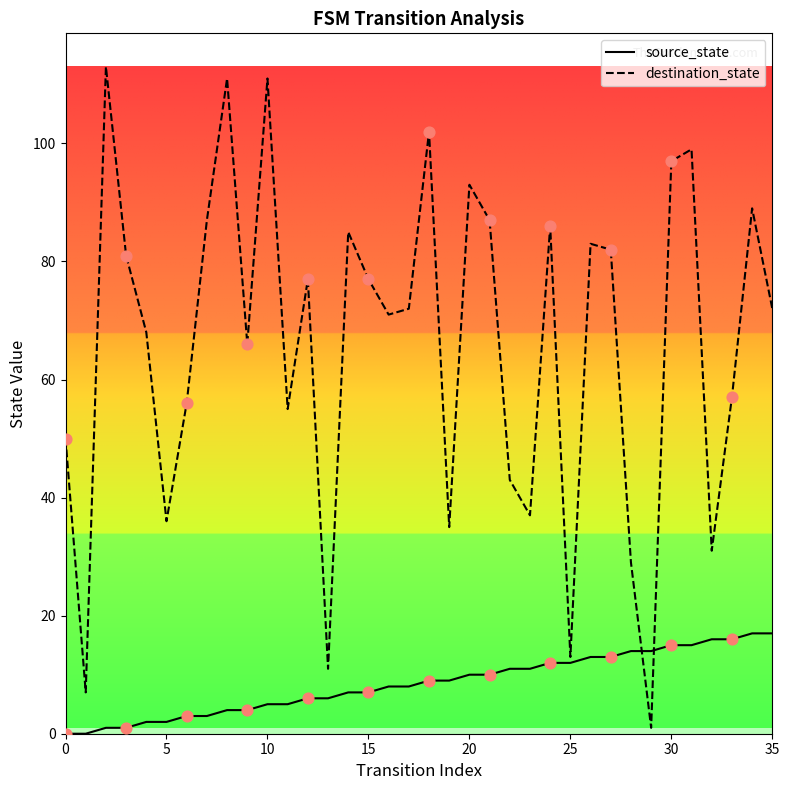

Is the value of destination_state at 34 greater than the value of source_state at 35?

Yes